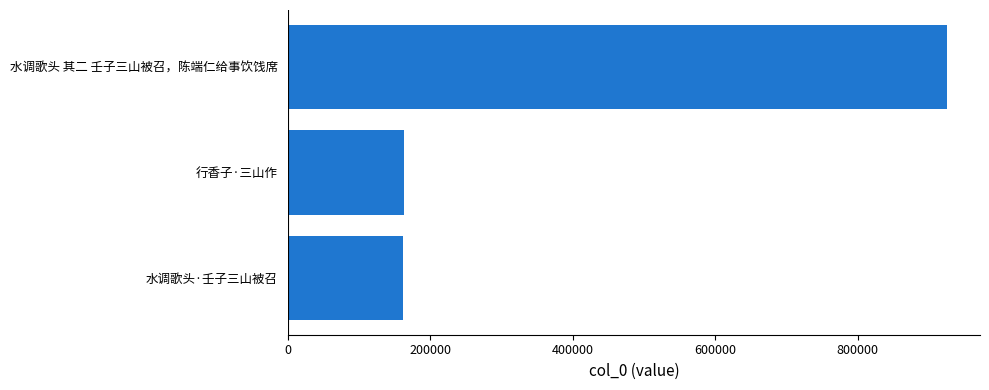

What is the difference between the maximum and second lowest values?

762911